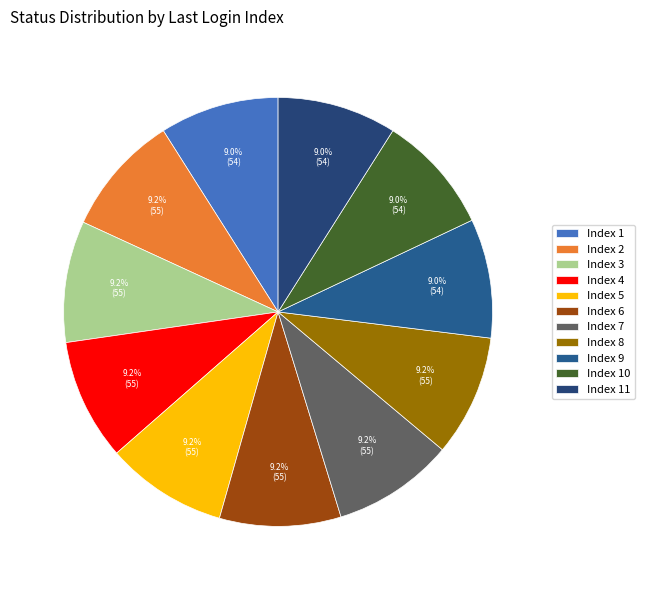

To the nearest percent, what portion does Index 7 represent?

9%